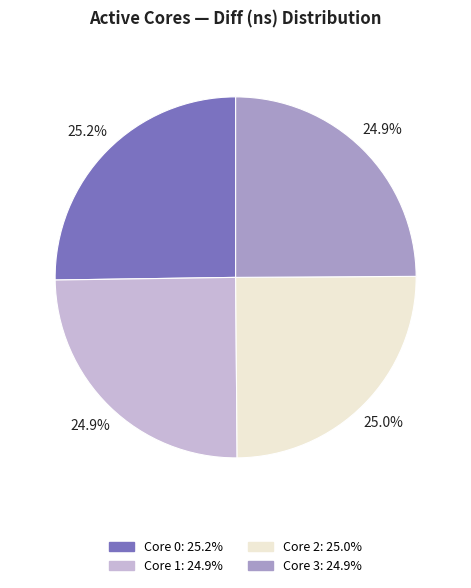

Is there any slice that represents more than half of the pie?

No